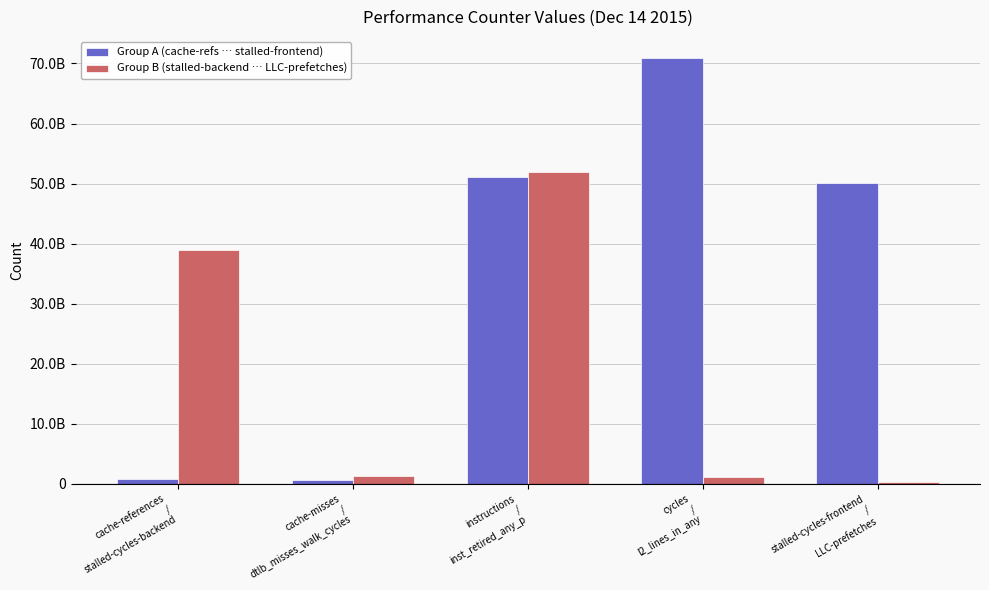

Which label corresponds to the smallest value in the chart?

stalled-cycles-frontend
/
LLC-prefetches